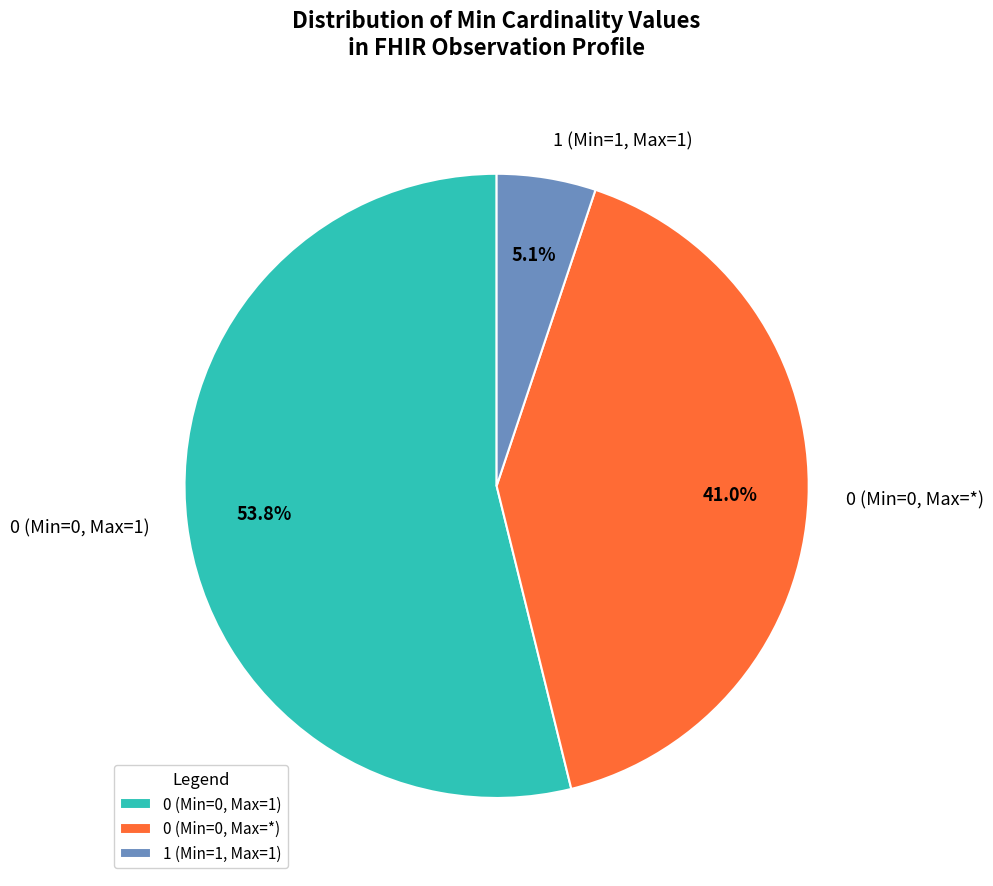

How many segments does this pie chart have?

3